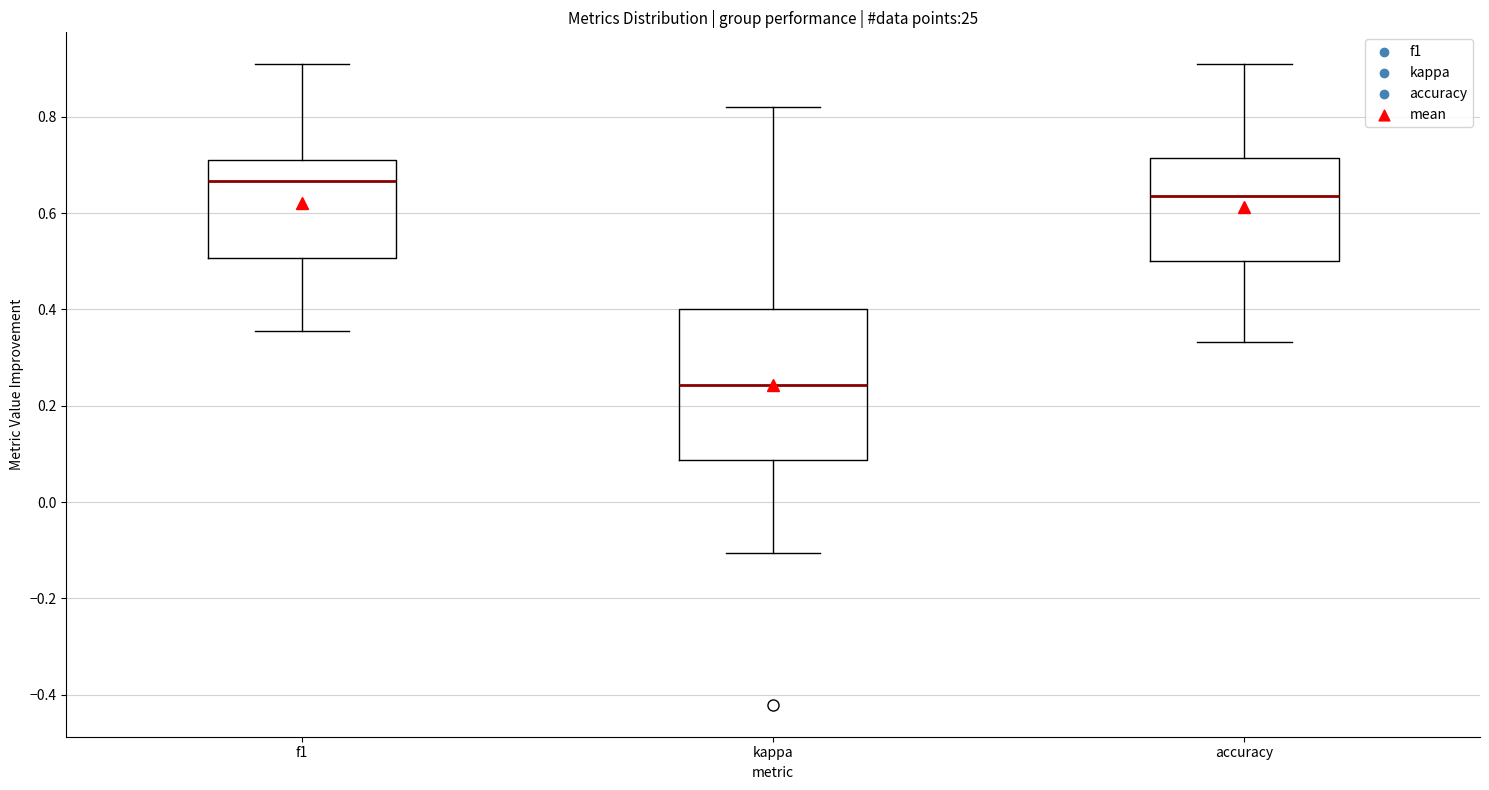

Reading left to right, read every box against the y-axis: the position of its median line, the range the box covers, and the ends of its whiskers. The values are not printed on the chart, so give them approximately, as read against the axis.

f1: median 0.66, box 0.50 to 0.70, whiskers 0.36 to 0.90
kappa: median 0.24, box 0.08 to 0.40, whiskers -0.10 to 0.82
accuracy: median 0.64, box 0.50 to 0.72, whiskers 0.34 to 0.90